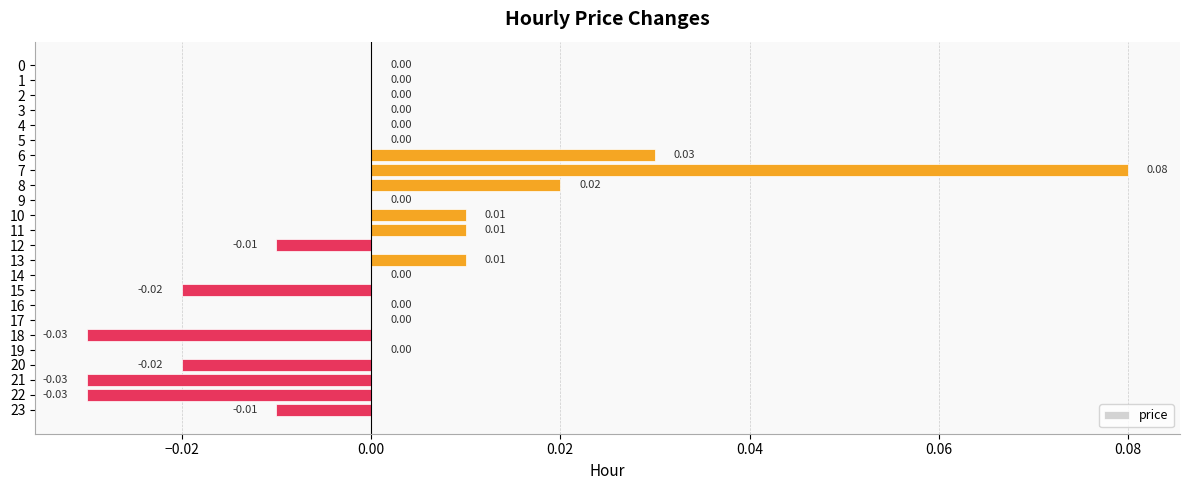

Which has a higher value, 11 or 17?

11